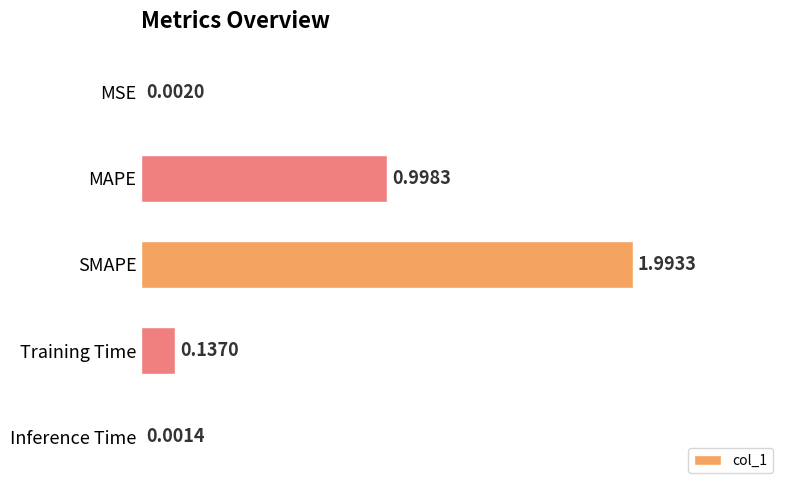

At which label is the value closest to 0?

Inference Time